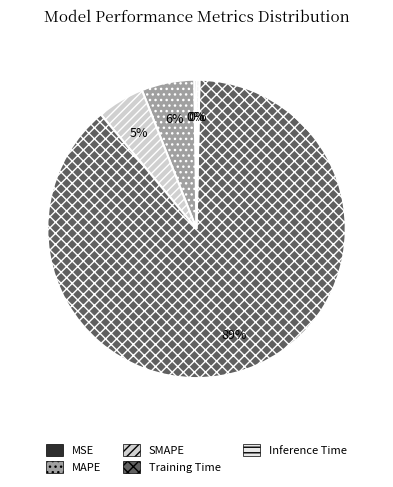

Is it true that MAPE is 1% of the pie?

False